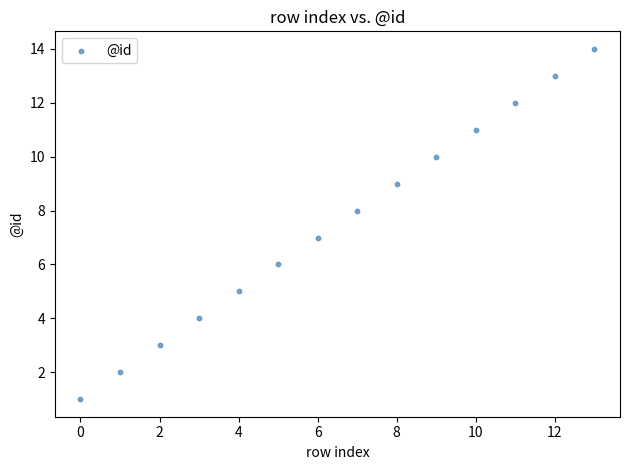

What is the range of Y values (max minus min)?

13